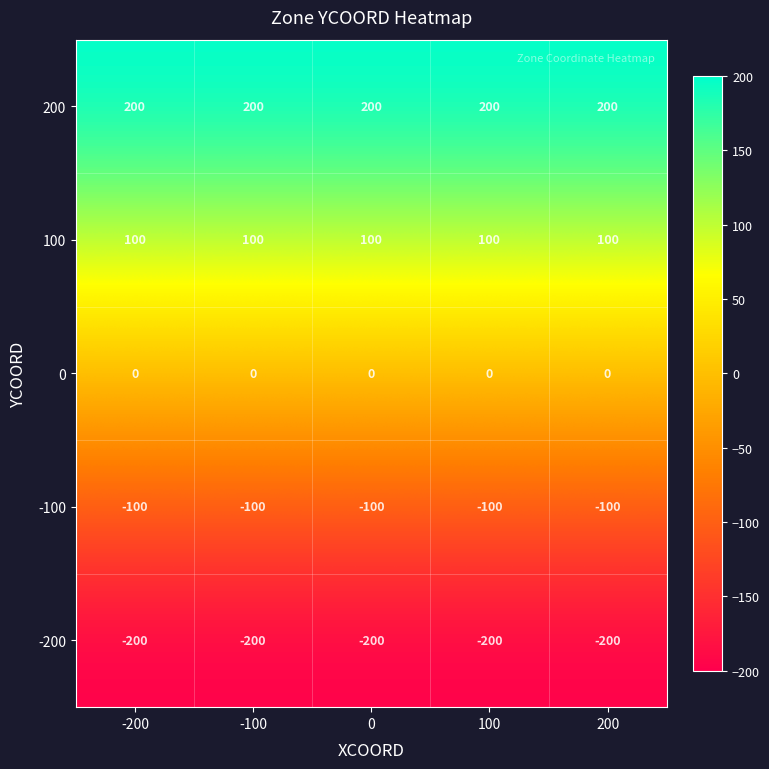

Which series has the largest total across all categories?

200